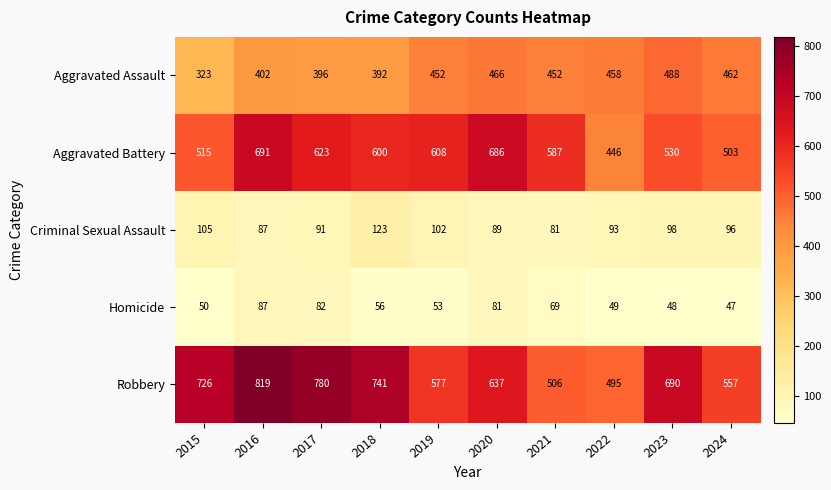

Is it true that Robbery equals 1004 at 2019?

False